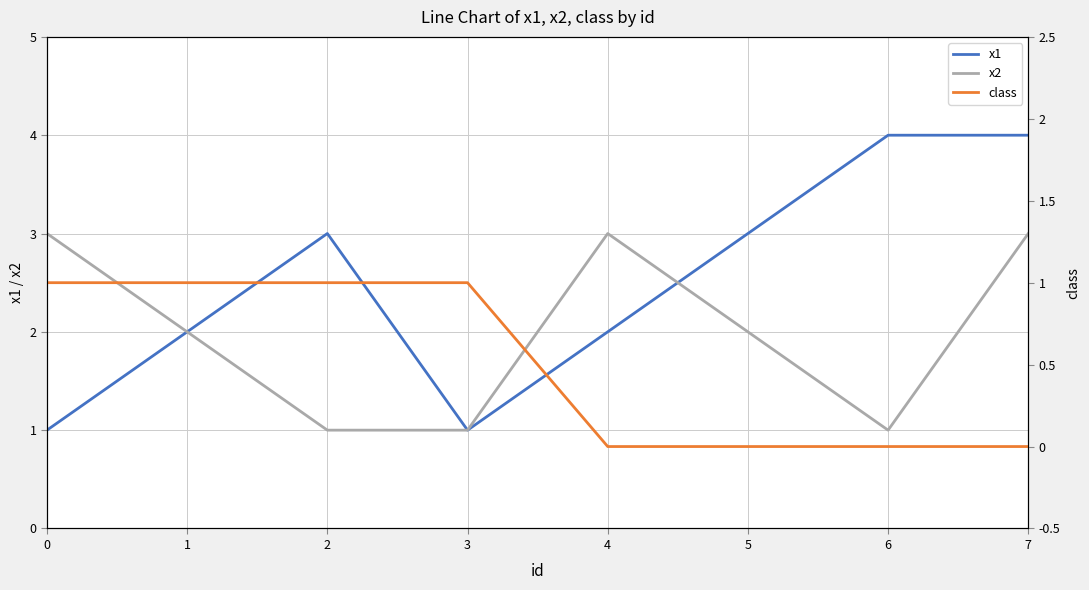

Count the number of data series in this chart.

3